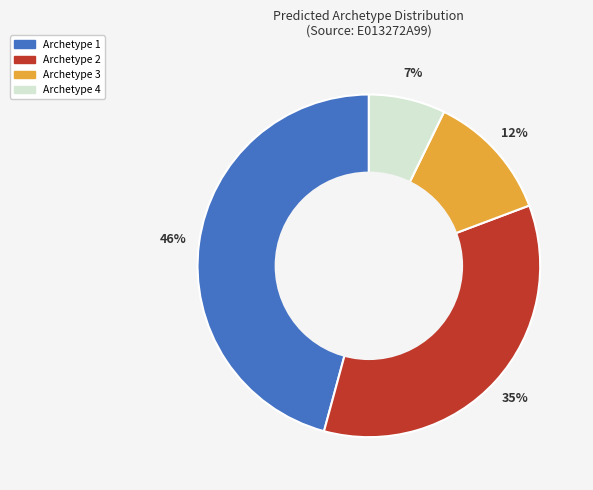

Do Archetype 3 and Archetype 4 together represent more than half of the pie?

No